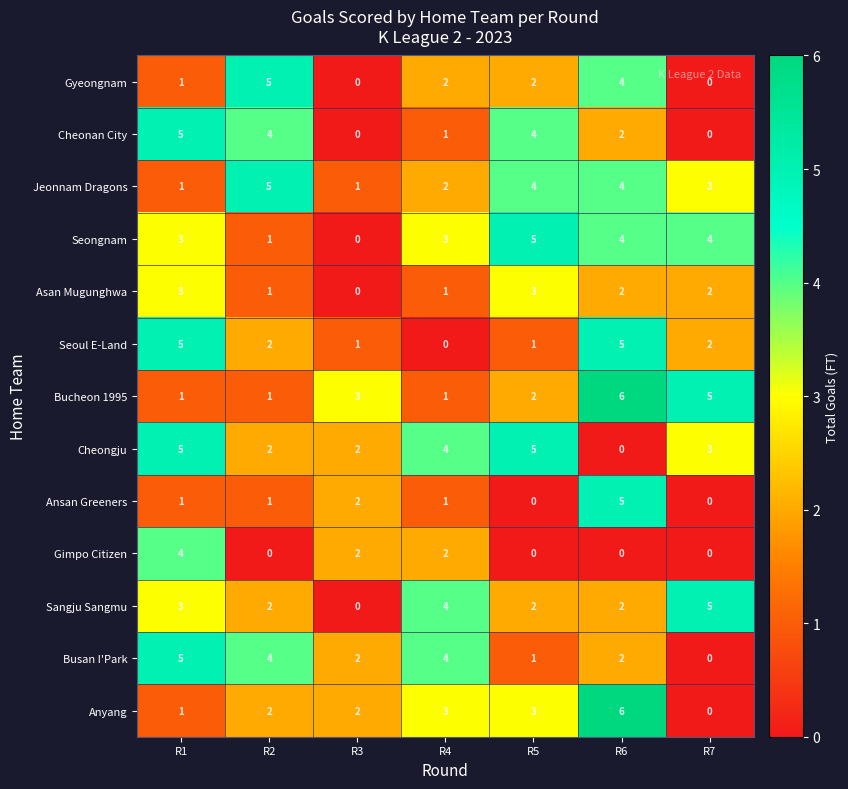

How many Cheongju values are between 2 and 5?

6